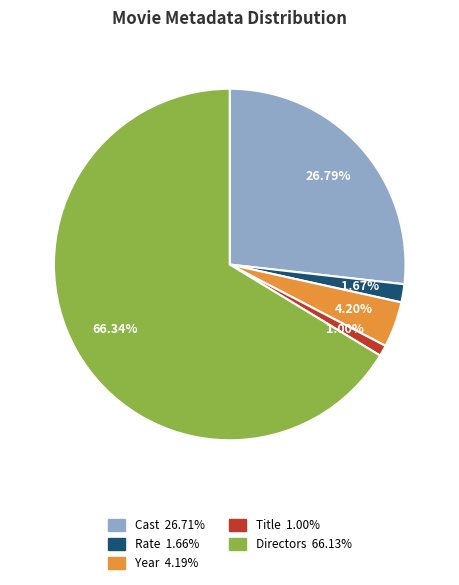

How many slices are in this pie chart?

5